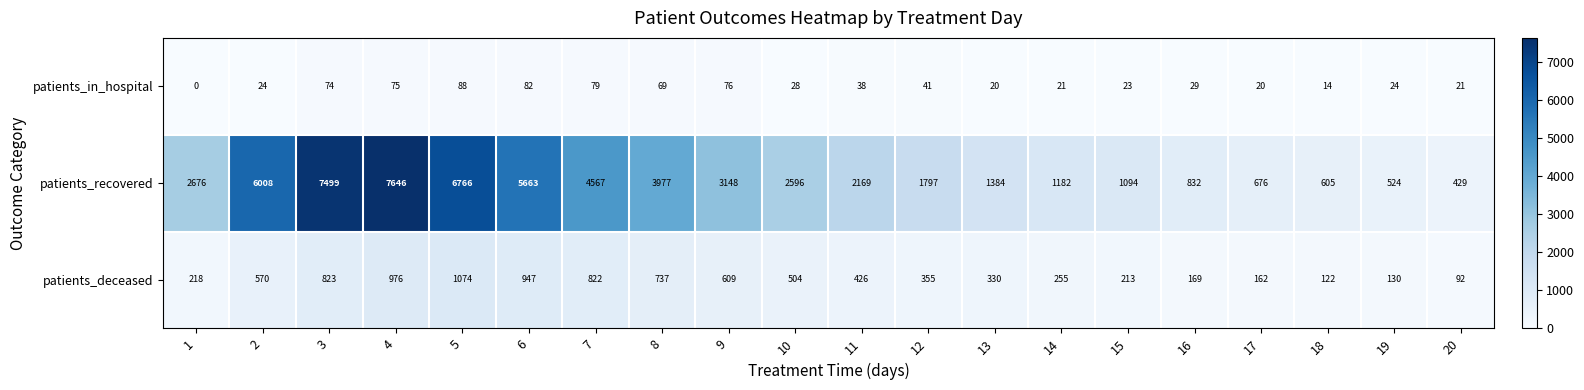

At which category is the sum across all series the highest?

4